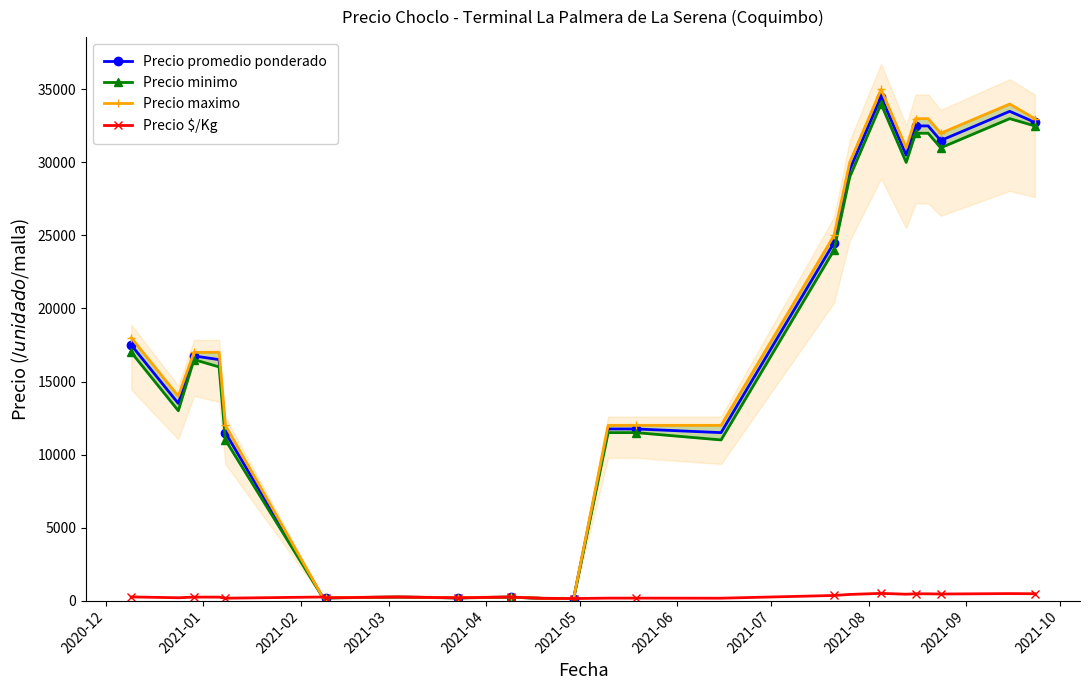

What is the difference between the maximum and minimum values in the Precio $/Kg series?

353